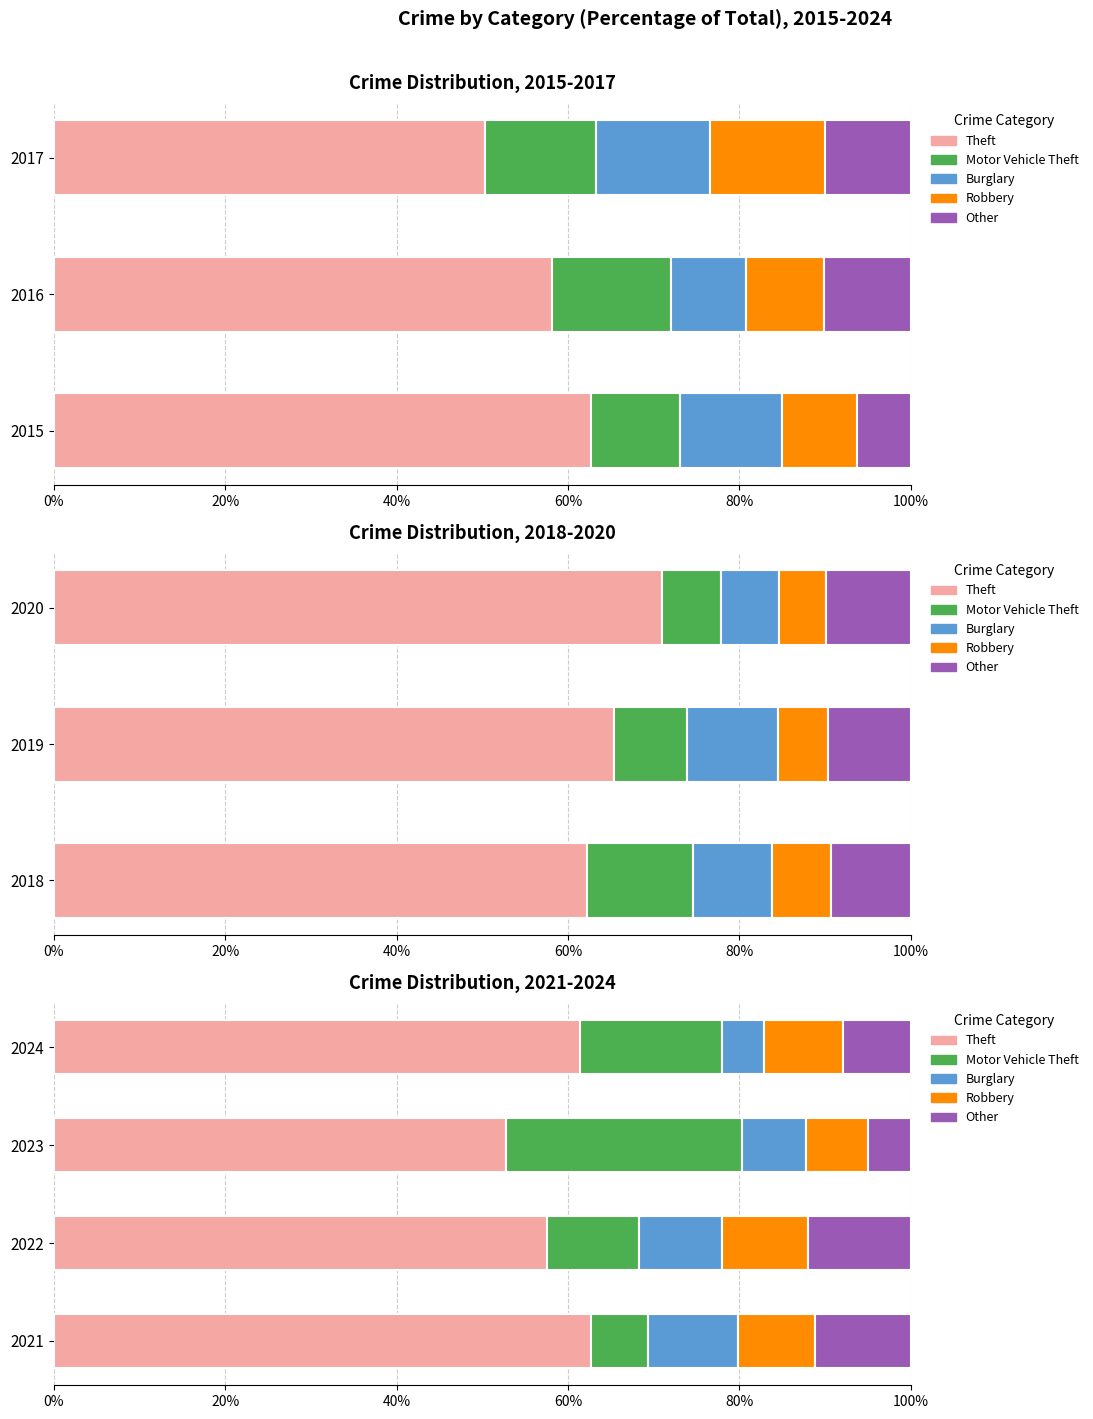

Does the chart contain stacked bars?

No